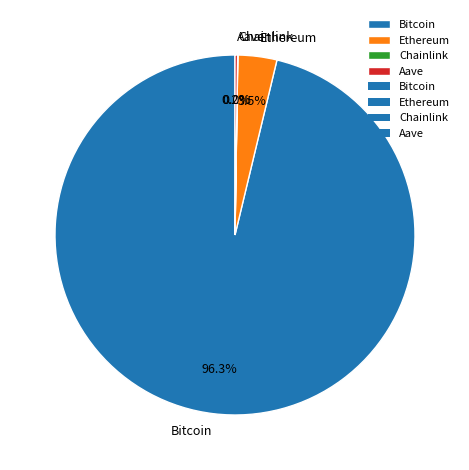

Is it true that Bitcoin is 96% of the pie?

True